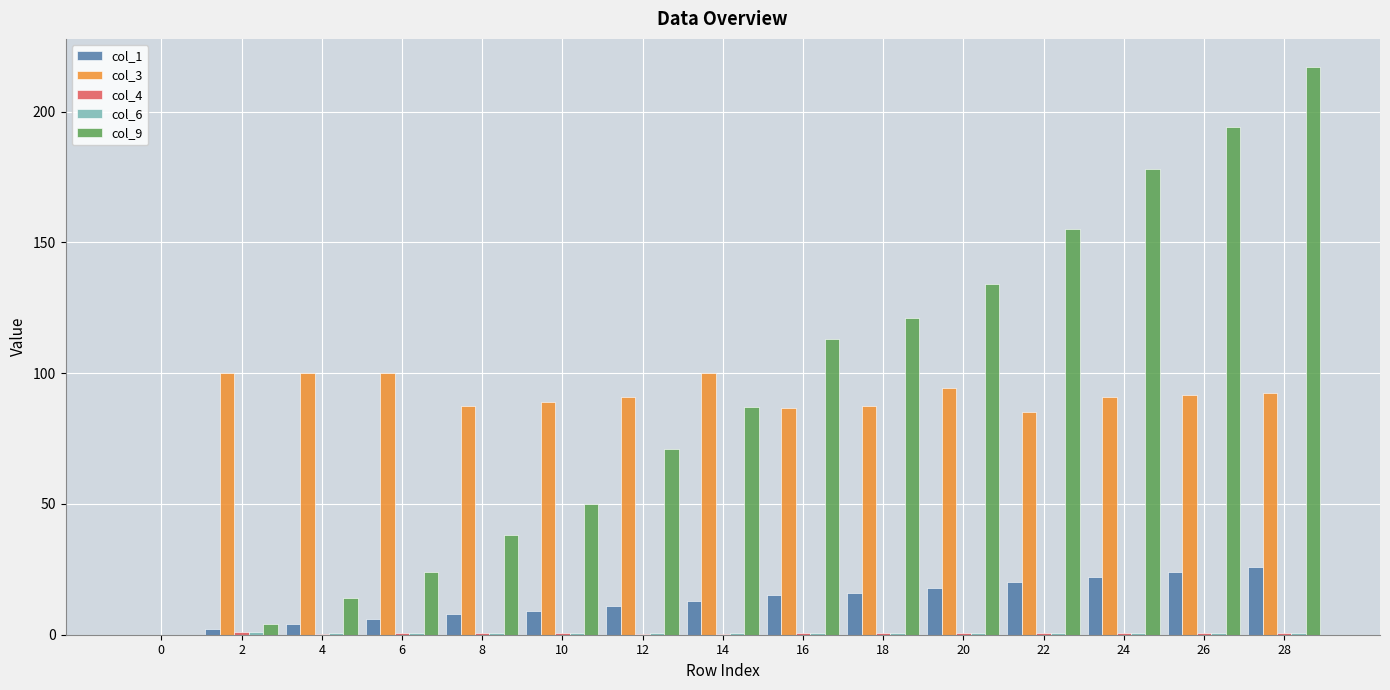

Is the value of col_1 at 26 greater than the value of col_3 at 8?

No